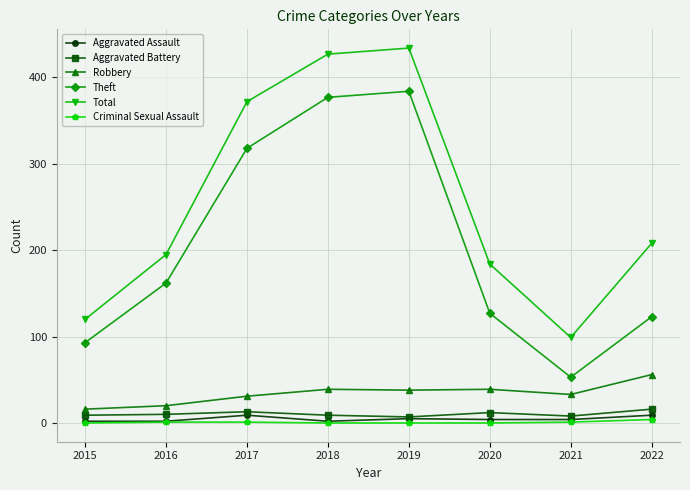

What is the sum of all Criminal Sexual Assault values?

7